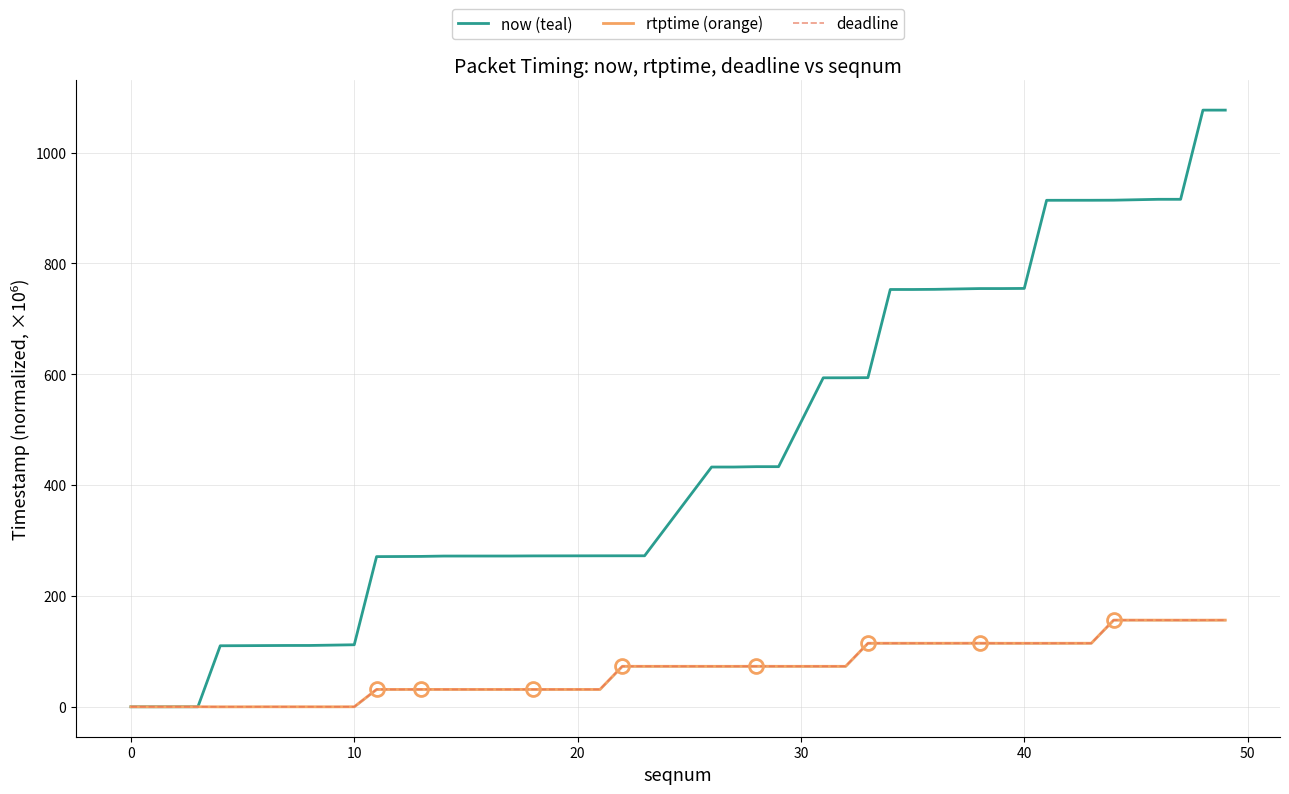

Count the number of data series in this chart.

3